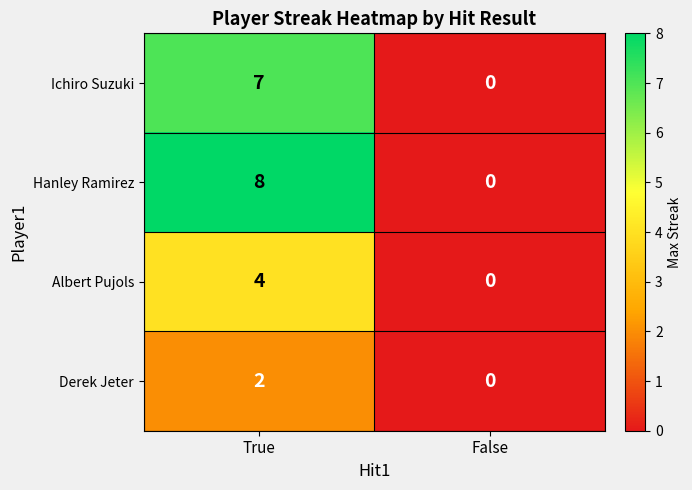

What is the difference between the maximum and minimum values in the Hanley Ramirez series?

8